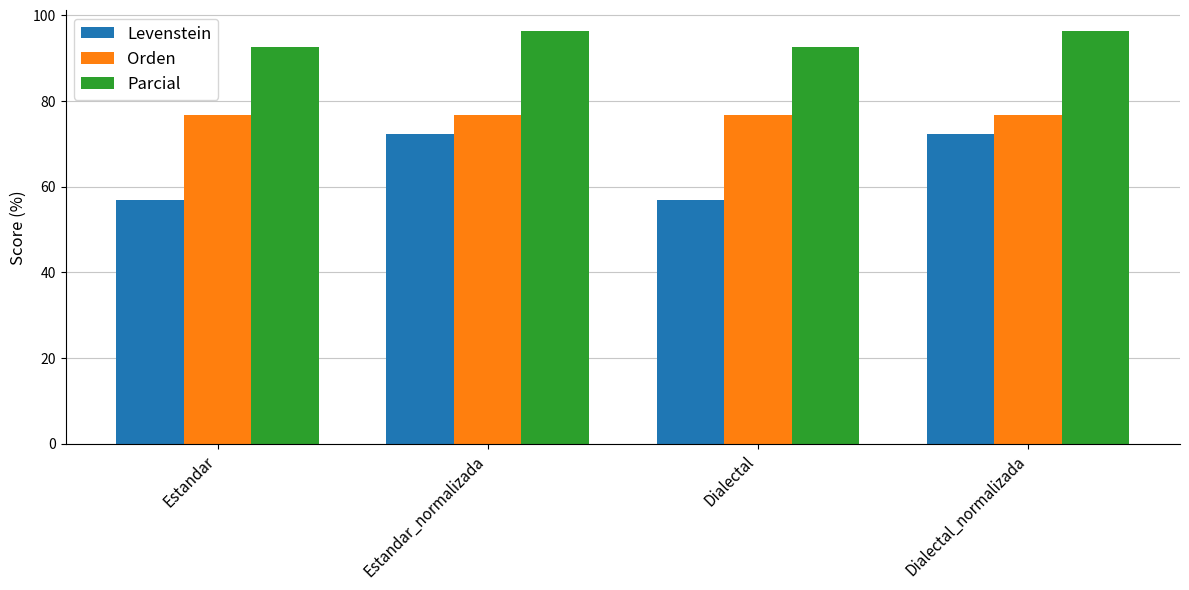

Does the chart contain any negative values?

No